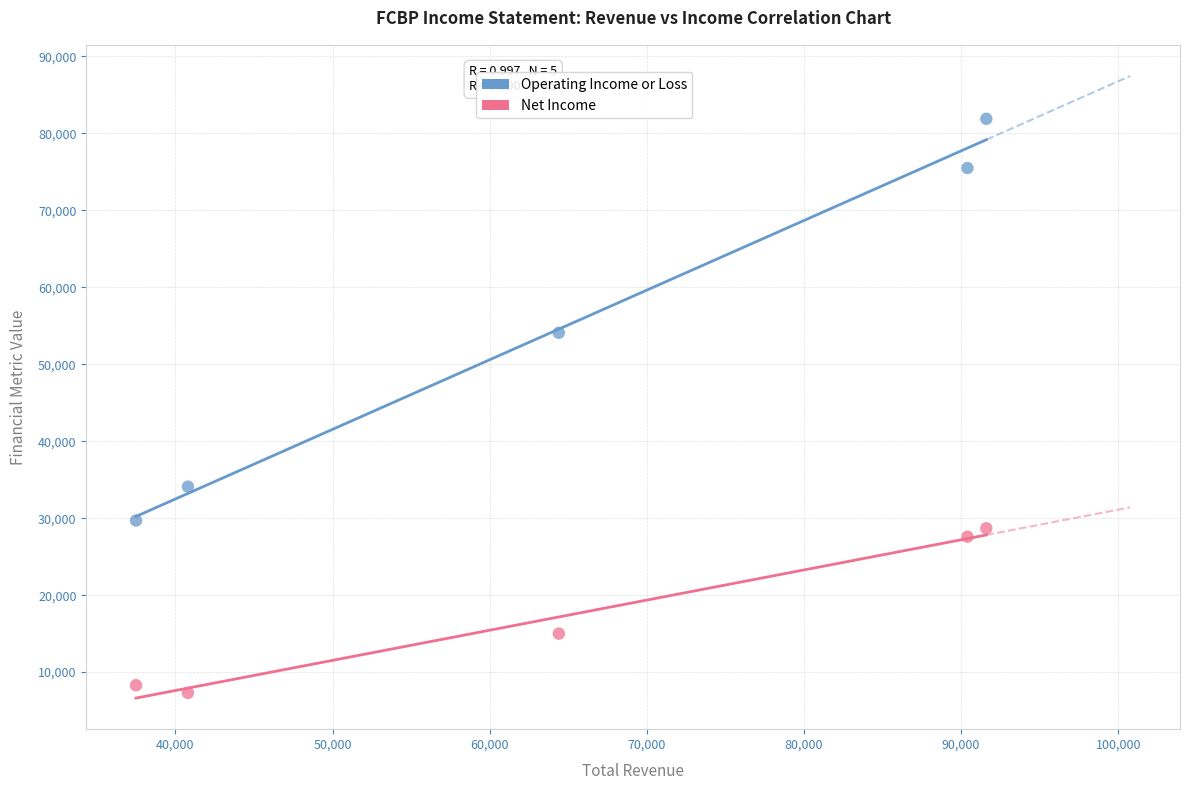

Which series reaches the minimum Y coordinate?

Net Income